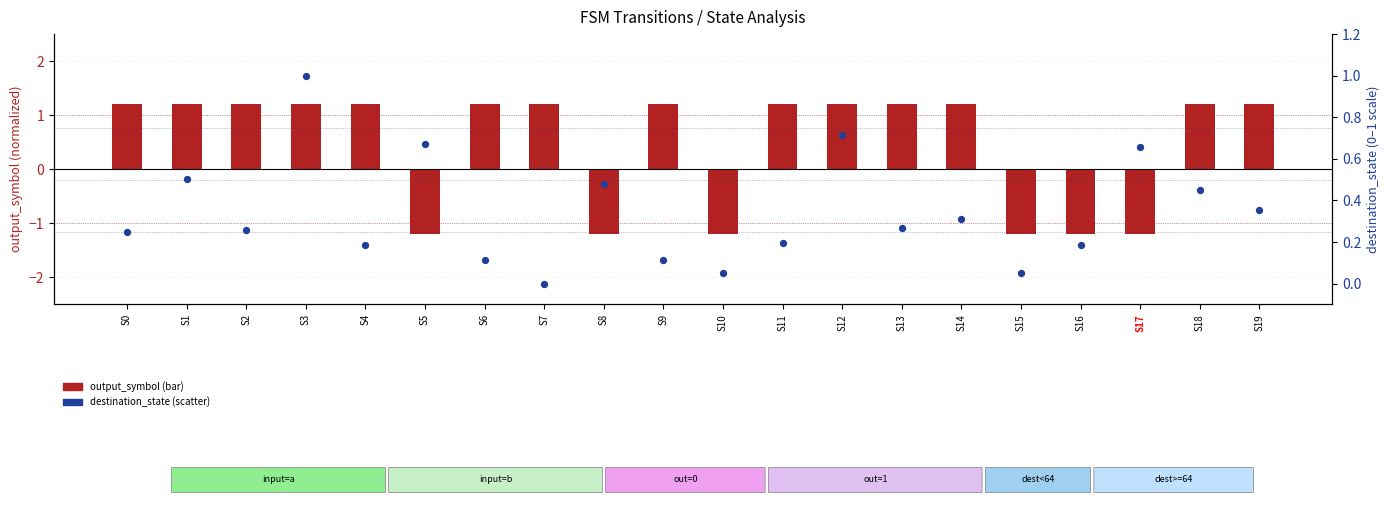

Which series has the largest total across all categories?

output_symbol (centered)